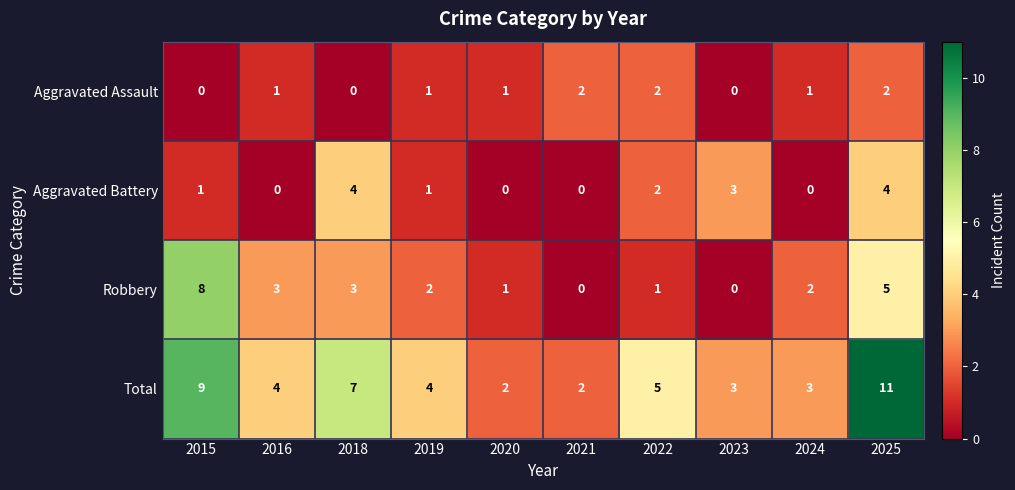

What is the difference between the highest and lowest values at 2015?

9